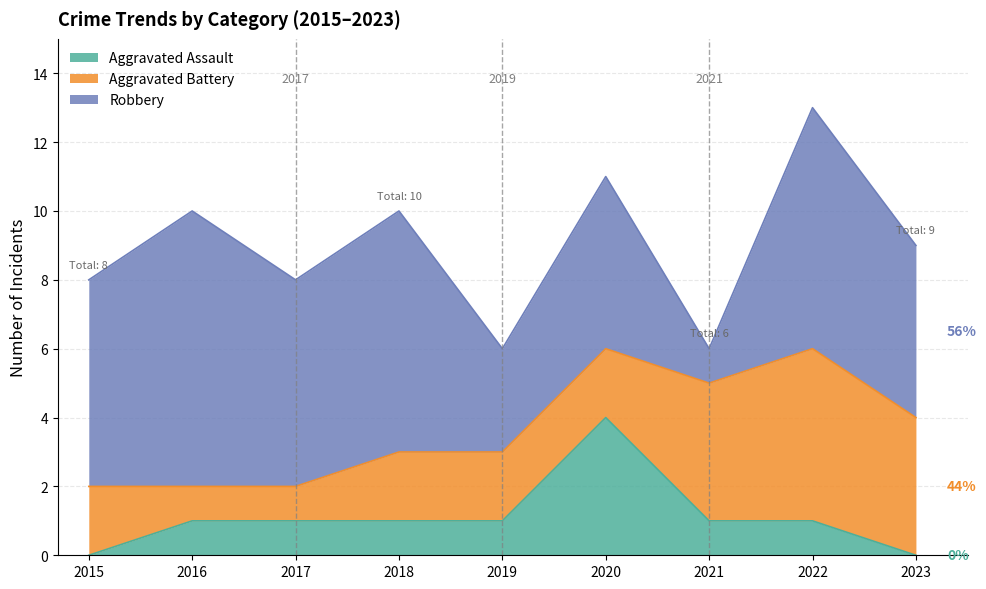

The value of Aggravated Assault at 2017 is 1. True or false?

True